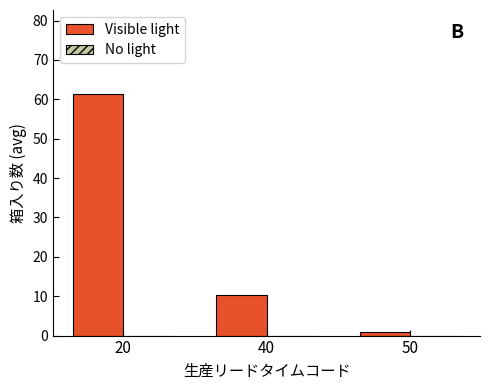

What is the value of the 2nd bar from the left?

10.2